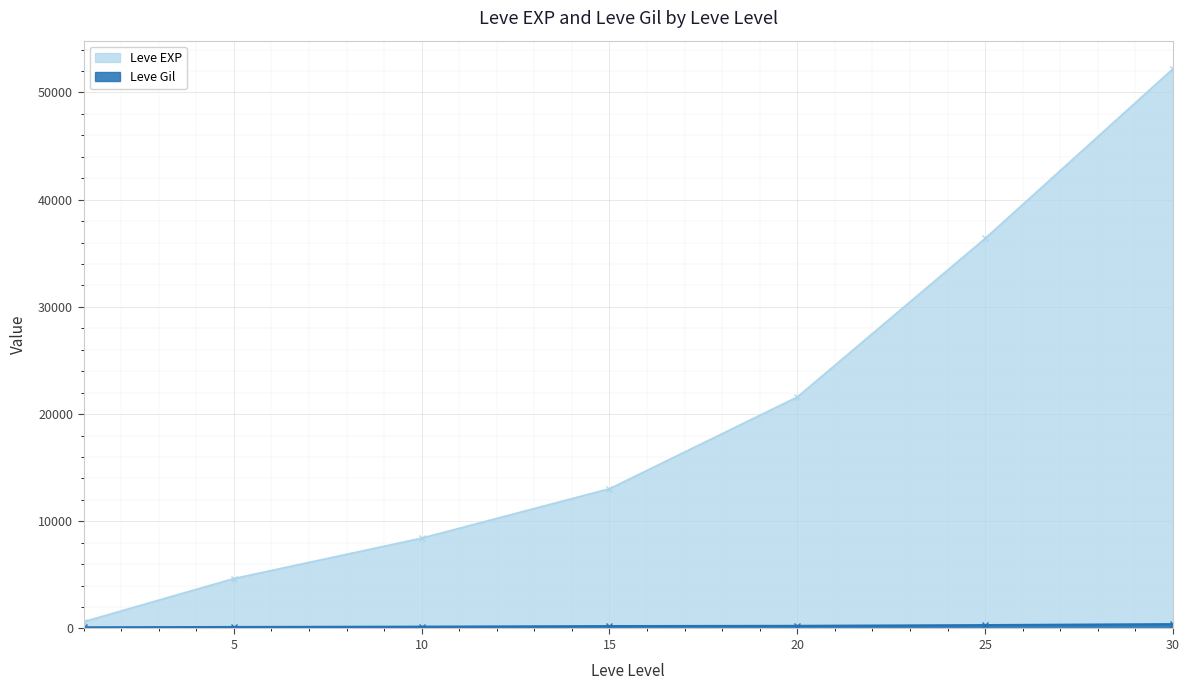

True or false: Leve Gil and Leve EXP cross at least once.

False